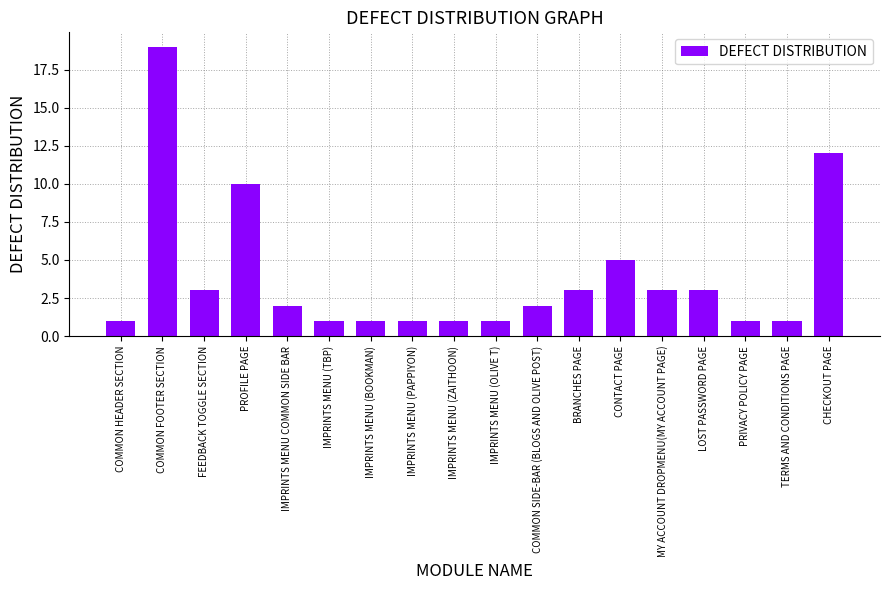

Approximately how many times larger is the value at BRANCHES PAGE compared to IMPRINTS MENU (TBP)?

3.0